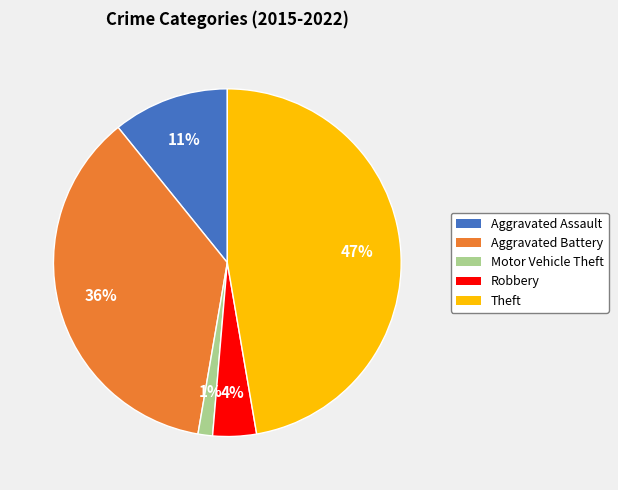

True or false: Aggravated Battery accounts for 42% of the total.

False